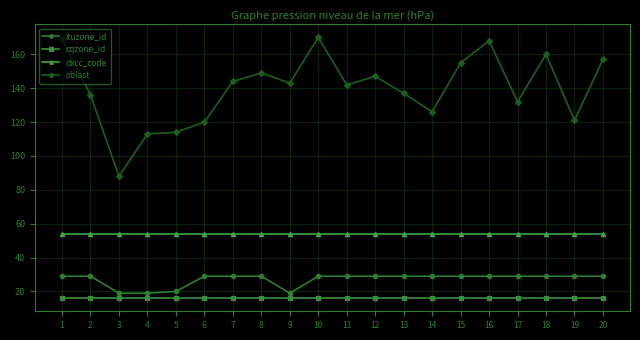

What is the sum of the cqzone_id values at 2 and 10?

32